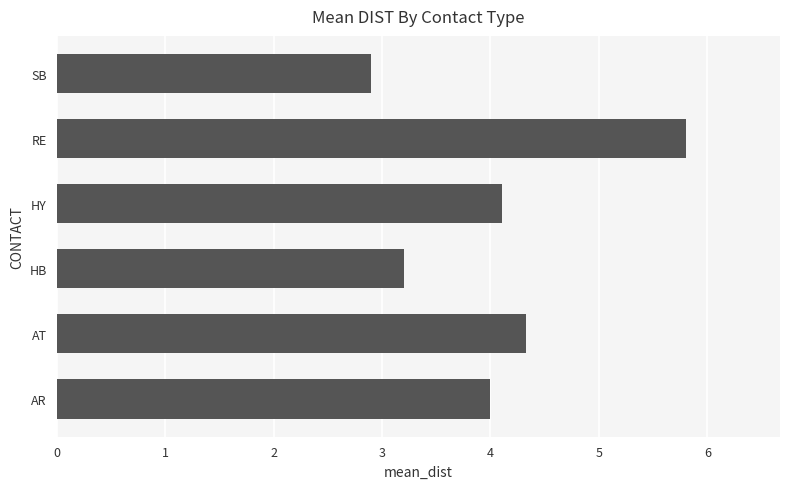

Reading top to bottom, what are all the values shown in this chart?

2.9	5.8	4.1	3.2	4.3	4.0